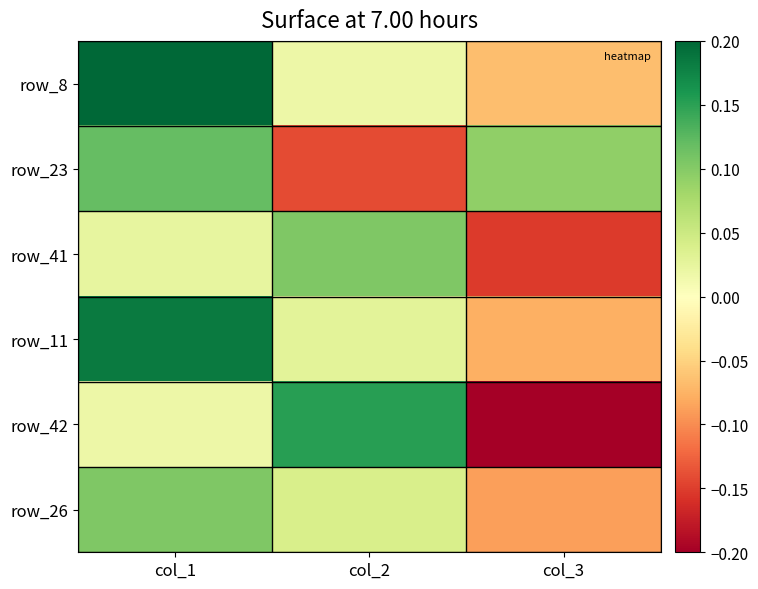

What is the spread (max minus min) of values at col_2?

0.3